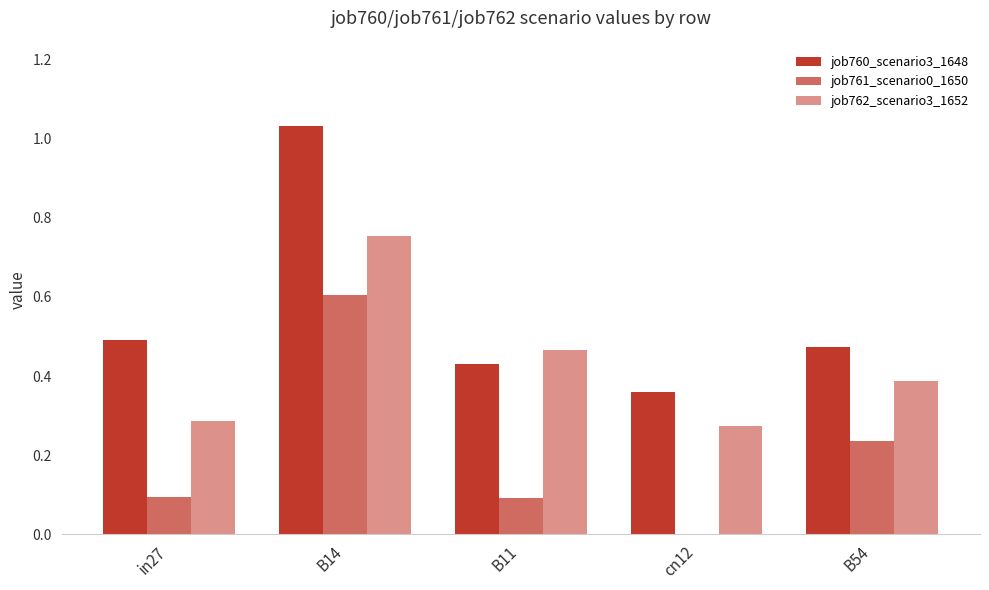

What is the sum of all job762_scenario3_1652 values?

2.2